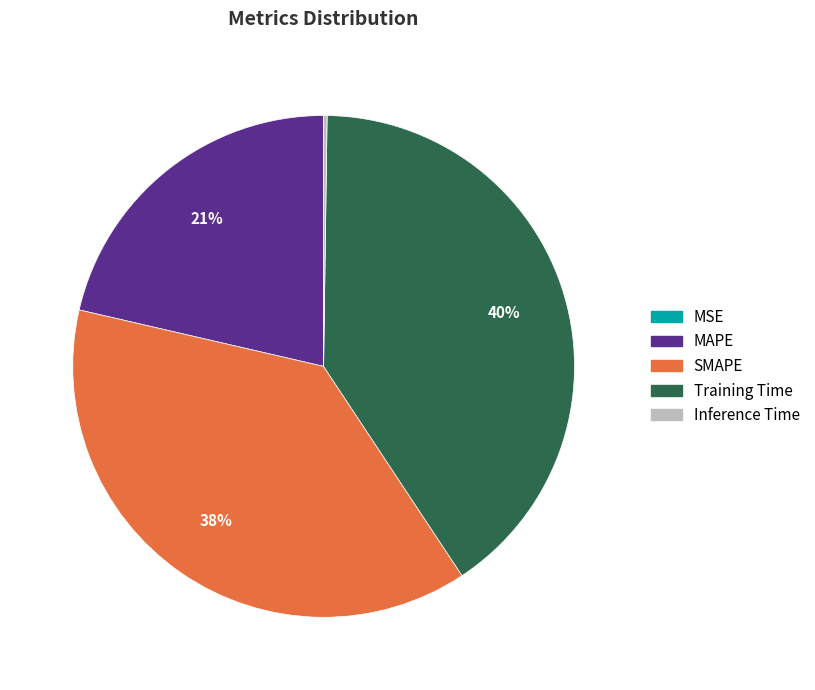

To the nearest percent, what is the difference between the largest and smallest slice percentages?

40%